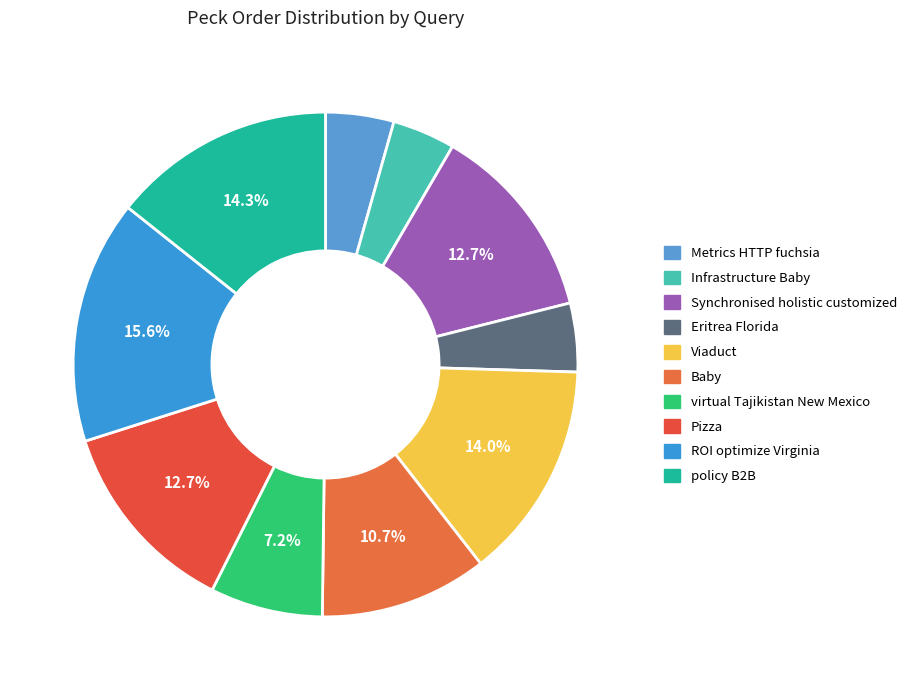

Does Eritrea Florida represent more than half of the total?

No